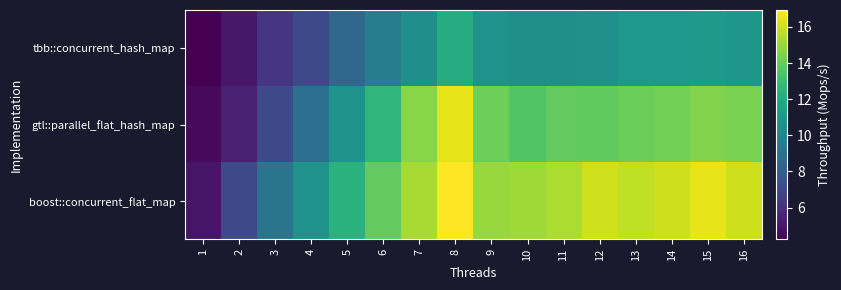

Reading left to right, extract all data points from this chart.

tbb::concurrent_hash_map: 1=4.2	2=5.1	3=6.3	4=7.1	5=8.5	6=9.6	7=10.6	8=12.1	9=10.7	10=10.6	11=10.6	12=10.6	13=11.0	14=11.0	15=11.1	16=11.0
gtl::parallel_flat_hash_map: 1=4.6	2=5.4	3=7.1	4=8.9	5=10.8	6=12.6	7=14.7	8=16.5	9=14.1	10=13.5	11=13.9	12=13.8	13=14.1	14=14.3	15=14.5	16=14.4
boost::concurrent_flat_map: 1=4.9	2=7.1	3=9.1	4=10.7	5=12.4	6=13.9	7=15.3	8=16.9	9=15.0	10=15.1	11=15.4	12=16.0	13=15.7	14=16.0	15=16.5	16=16.0